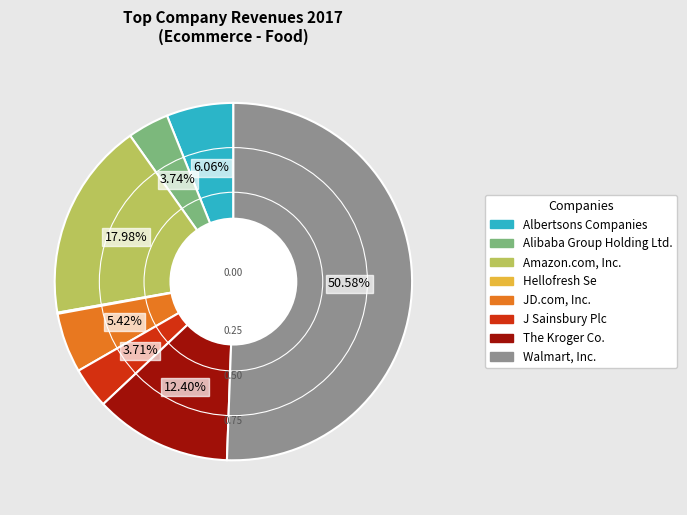

To the nearest percent, what is the average slice percentage?

12%